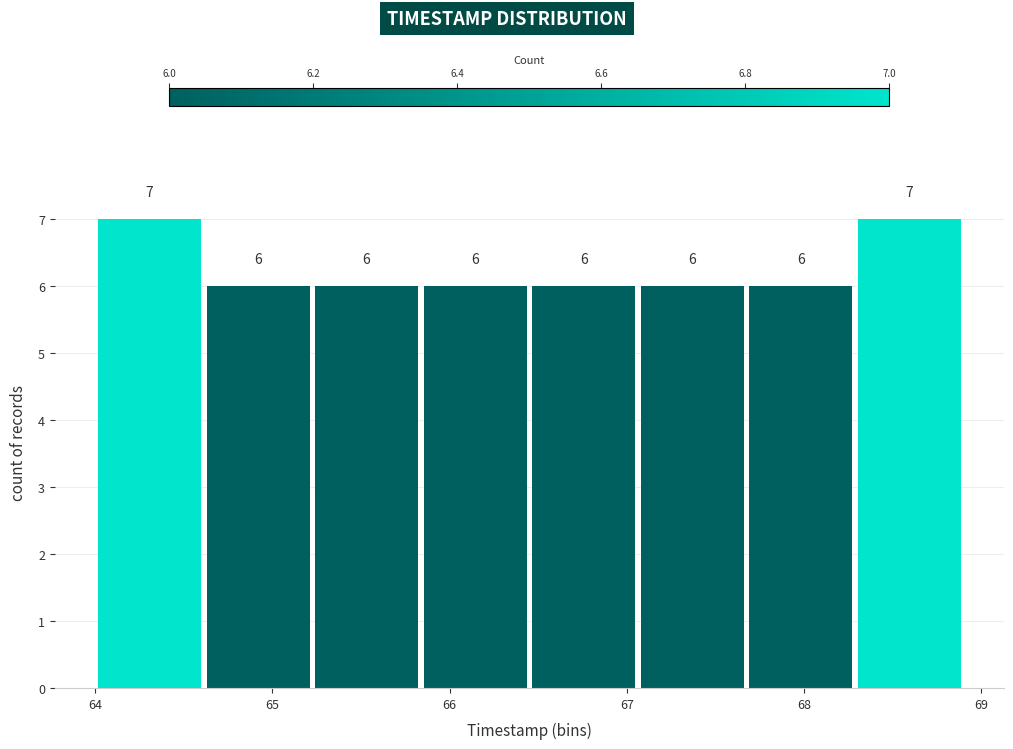

Reading left to right, transcribe this chart: for each bar, give the range it covers on the x-axis and its height. The bar edges are not printed on the chart, so give them approximately, as read against the axis.

64.0 to 64.6: 7
64.6 to 65.2: 6
65.2 to 65.8: 6
65.8 to 66.5: 6
66.5 to 67.1: 6
67.1 to 67.7: 6
67.7 to 68.3: 6
68.3 to 68.9: 7